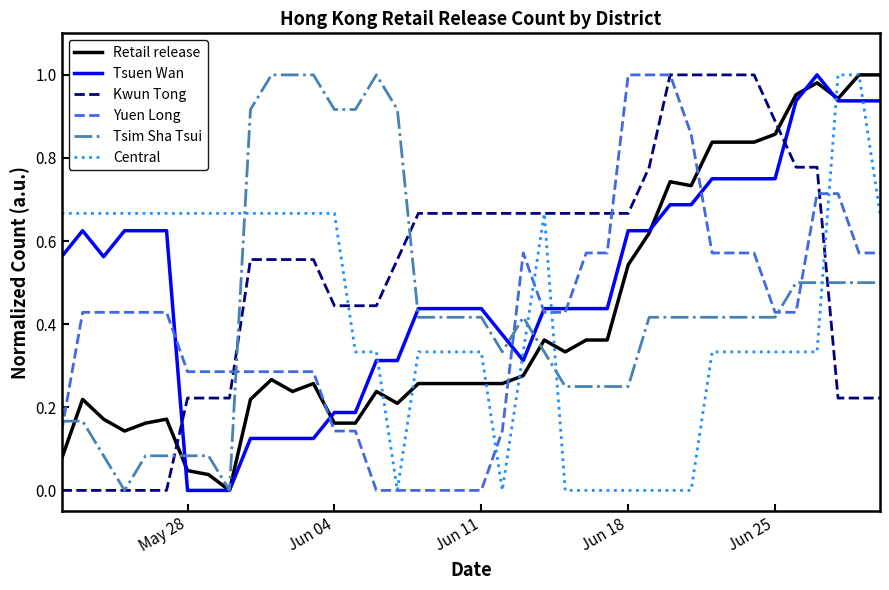

True or false: Kwun Tong and Retail release cross at least once.

True